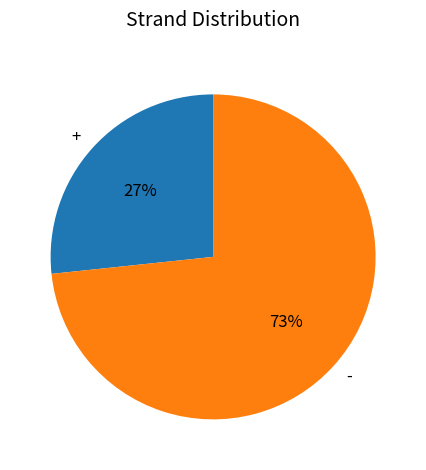

Rank the categories by value from highest to lowest.

-, +